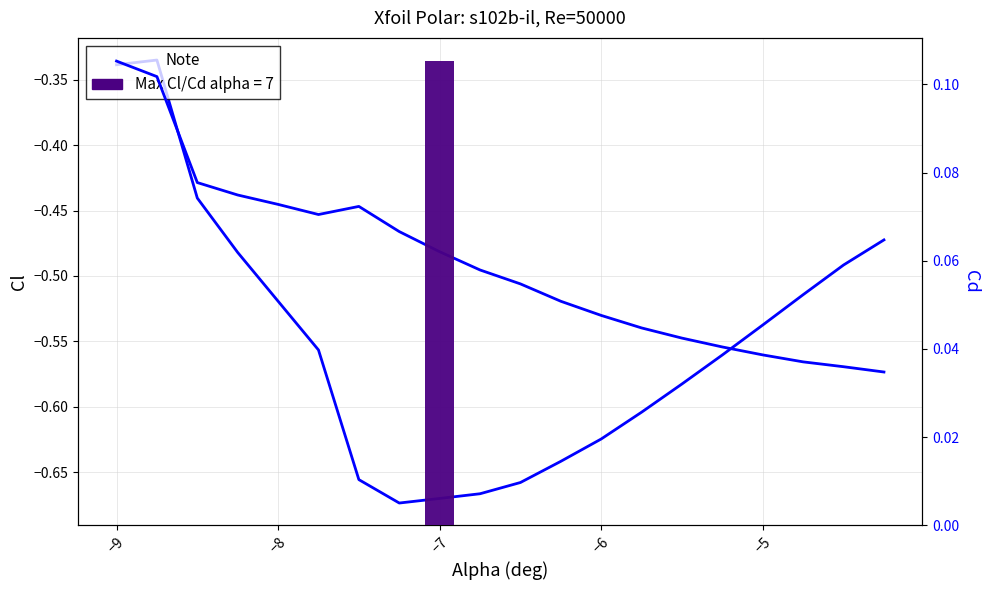

Are the bars grouped side by side (vs. stacked)?

Yes